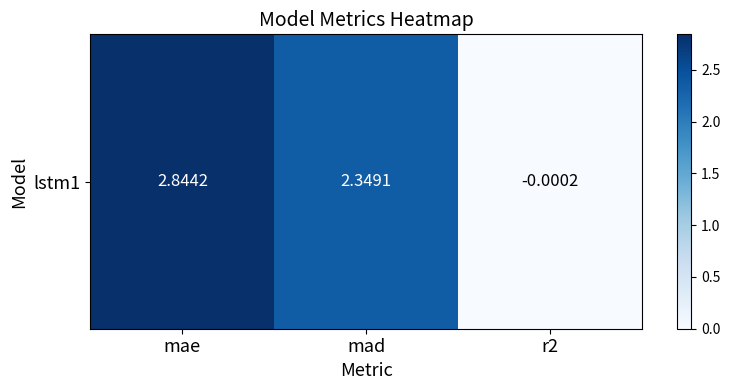

Is it true that the value at mad is 1.5?

False